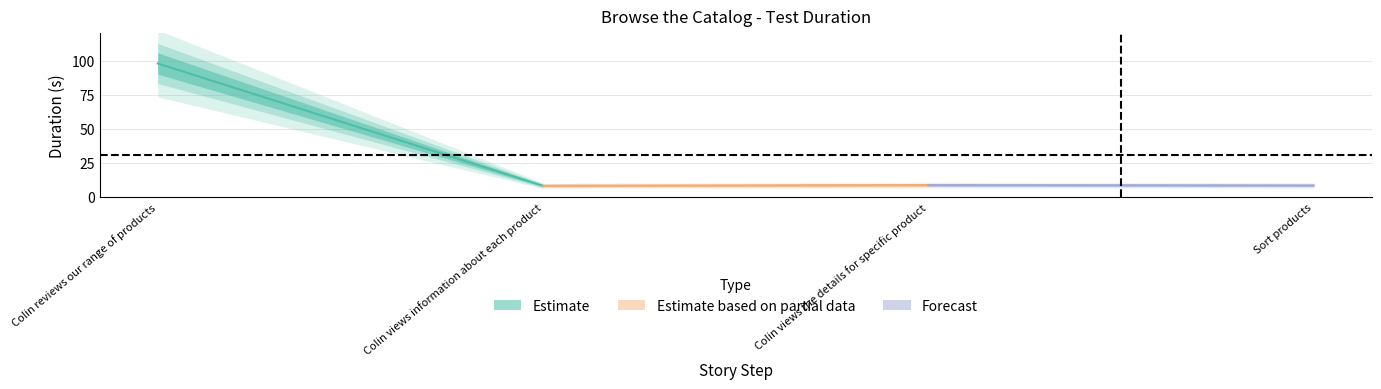

What is the greatest value displayed?

97.9